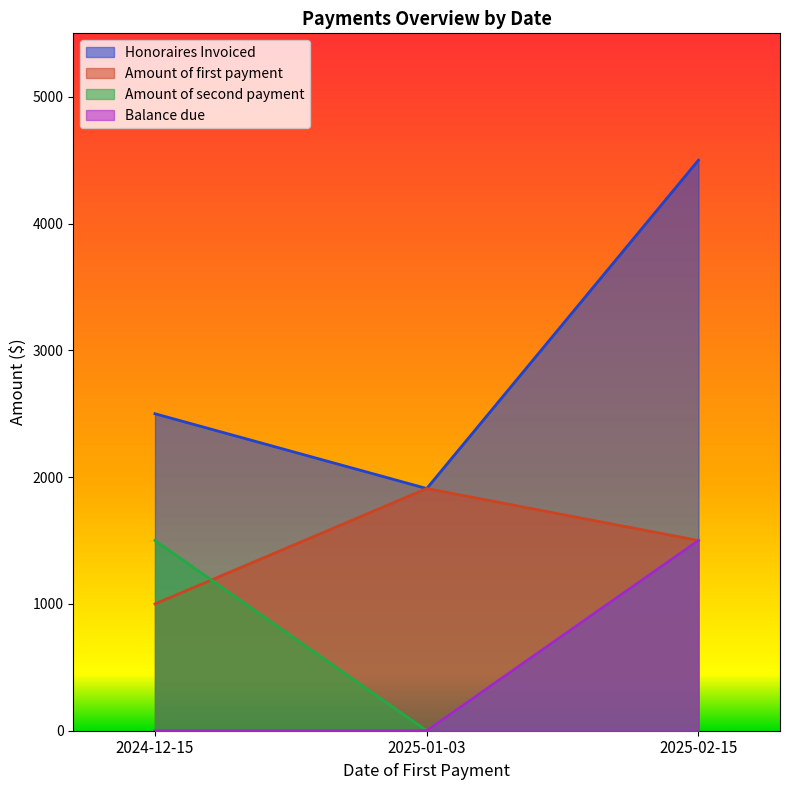

Where is Amount of second payment nearest to the value 750?

2024-12-15